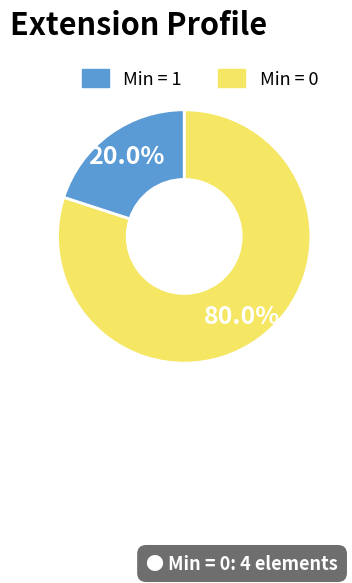

How many slices are in this pie chart?

2